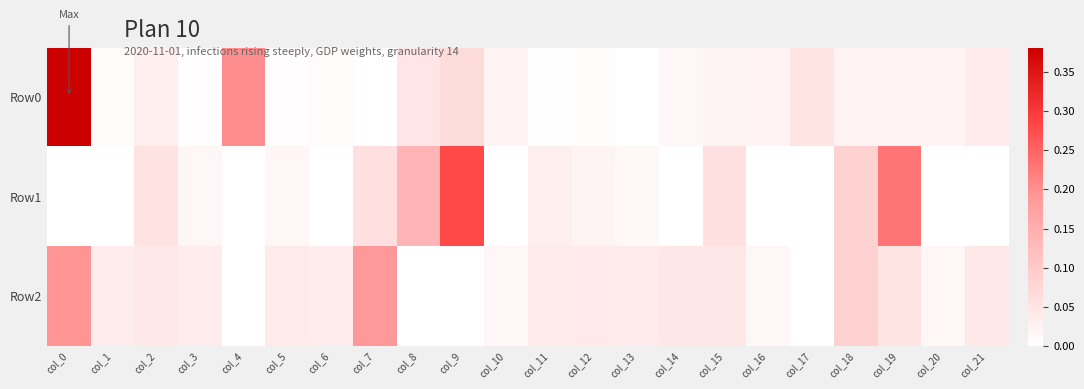

Between col_10 and col_20, which is larger?

col_20